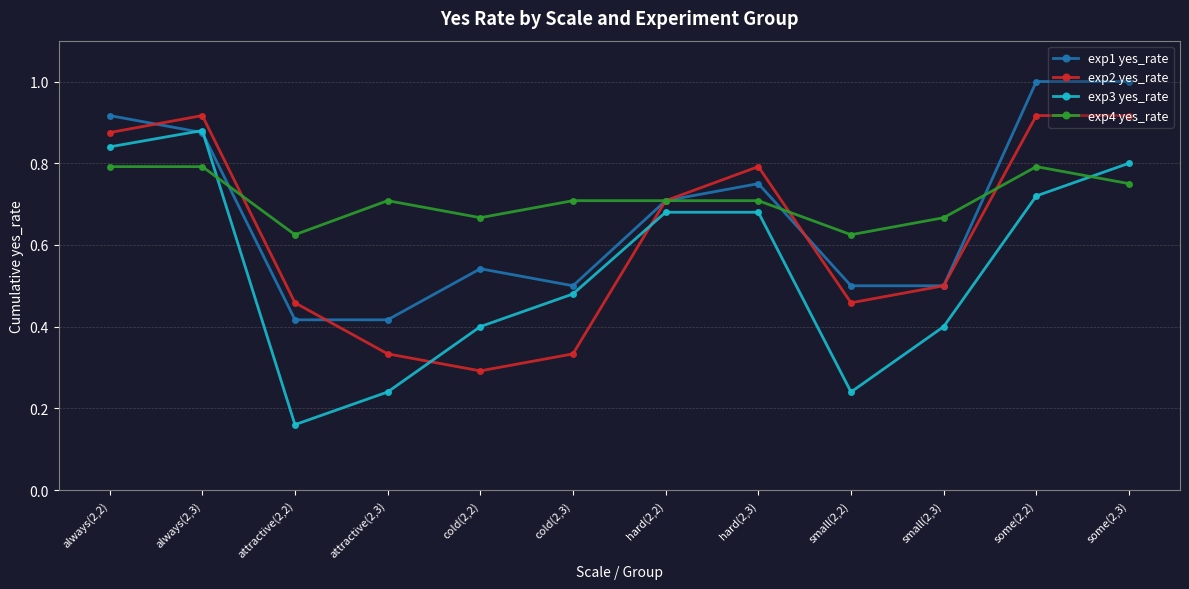

In exp3 yes_rate, how many points are lower than both neighbors (excluding endpoints)?

2